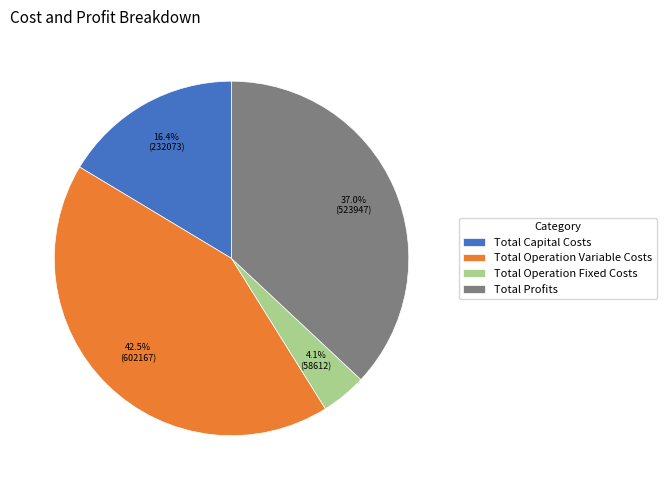

Rank the categories by value from highest to lowest.

Total Operation Variable Costs, Total Profits, Total Capital Costs, Total Operation Fixed Costs